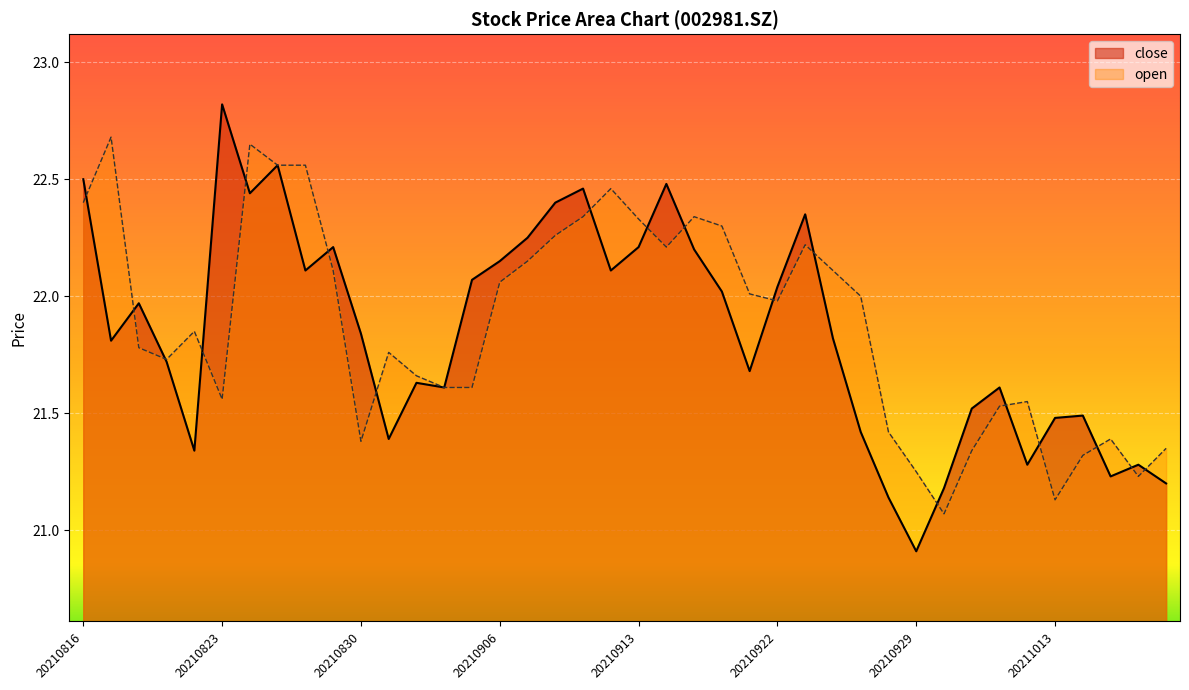

At which category does the chart reach its minimum across all series?

20210929